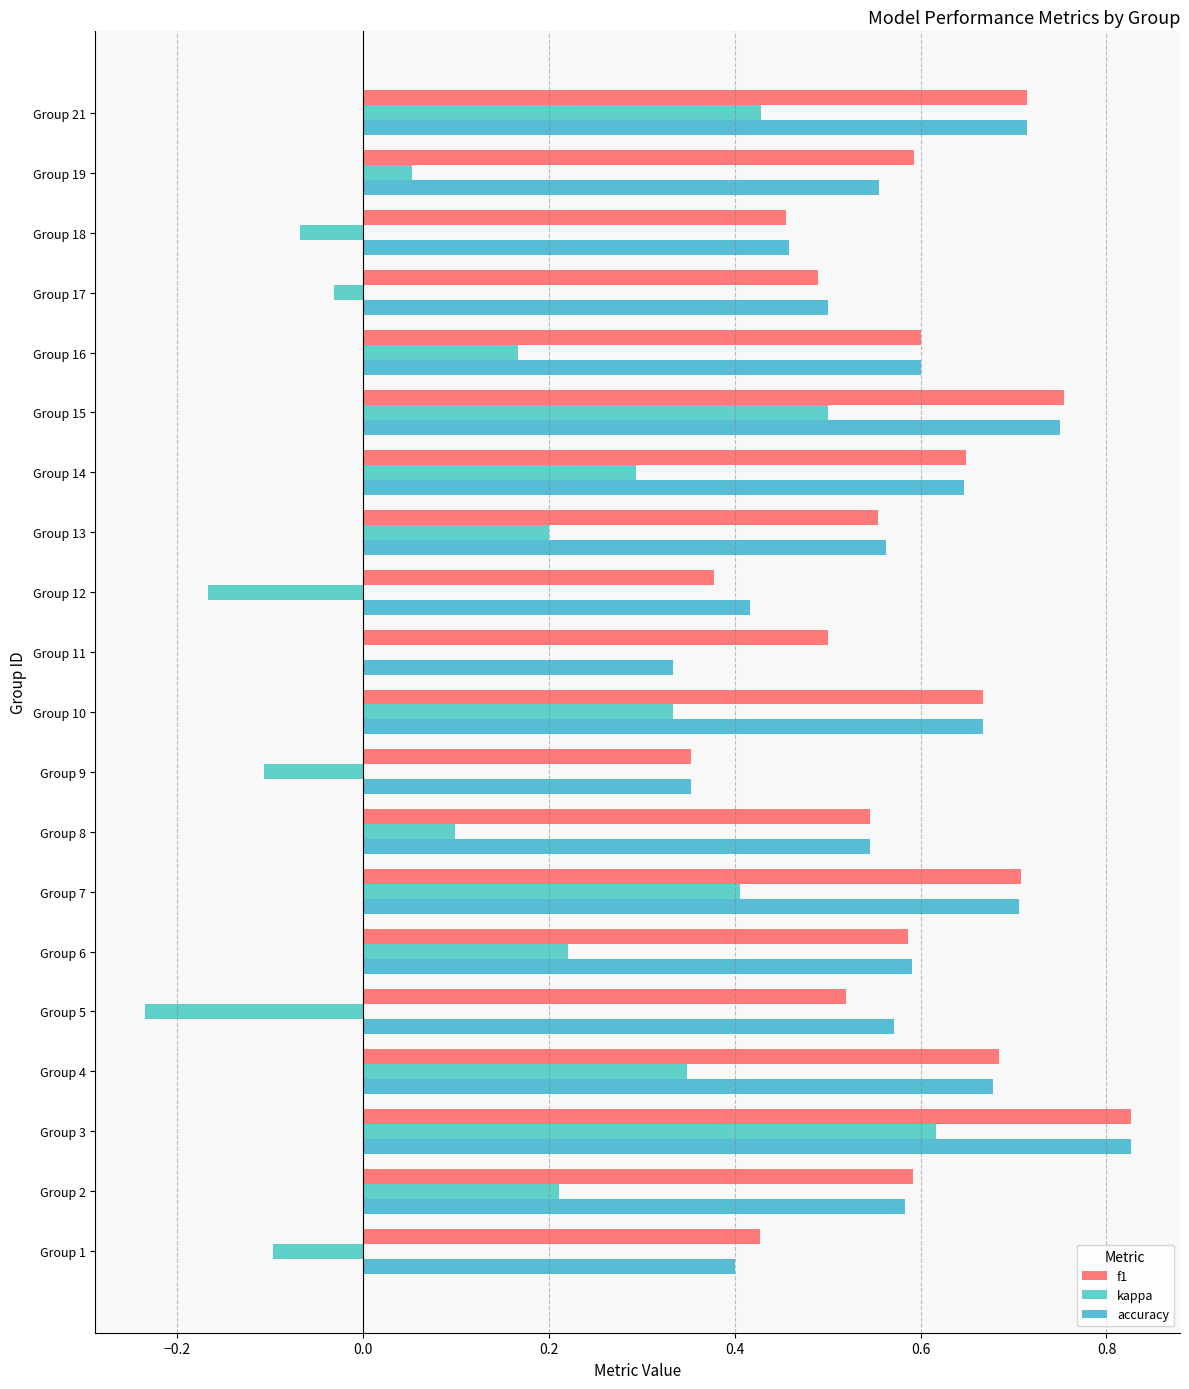

How many distinct data groups are displayed?

3